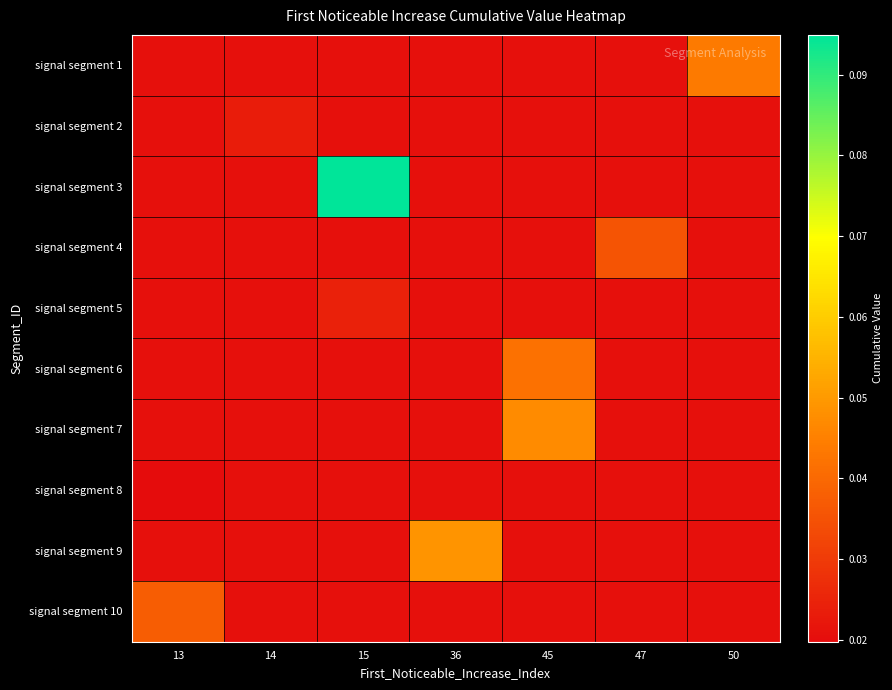

Between 45 and 50, which series saw the biggest shift?

signal segment 7